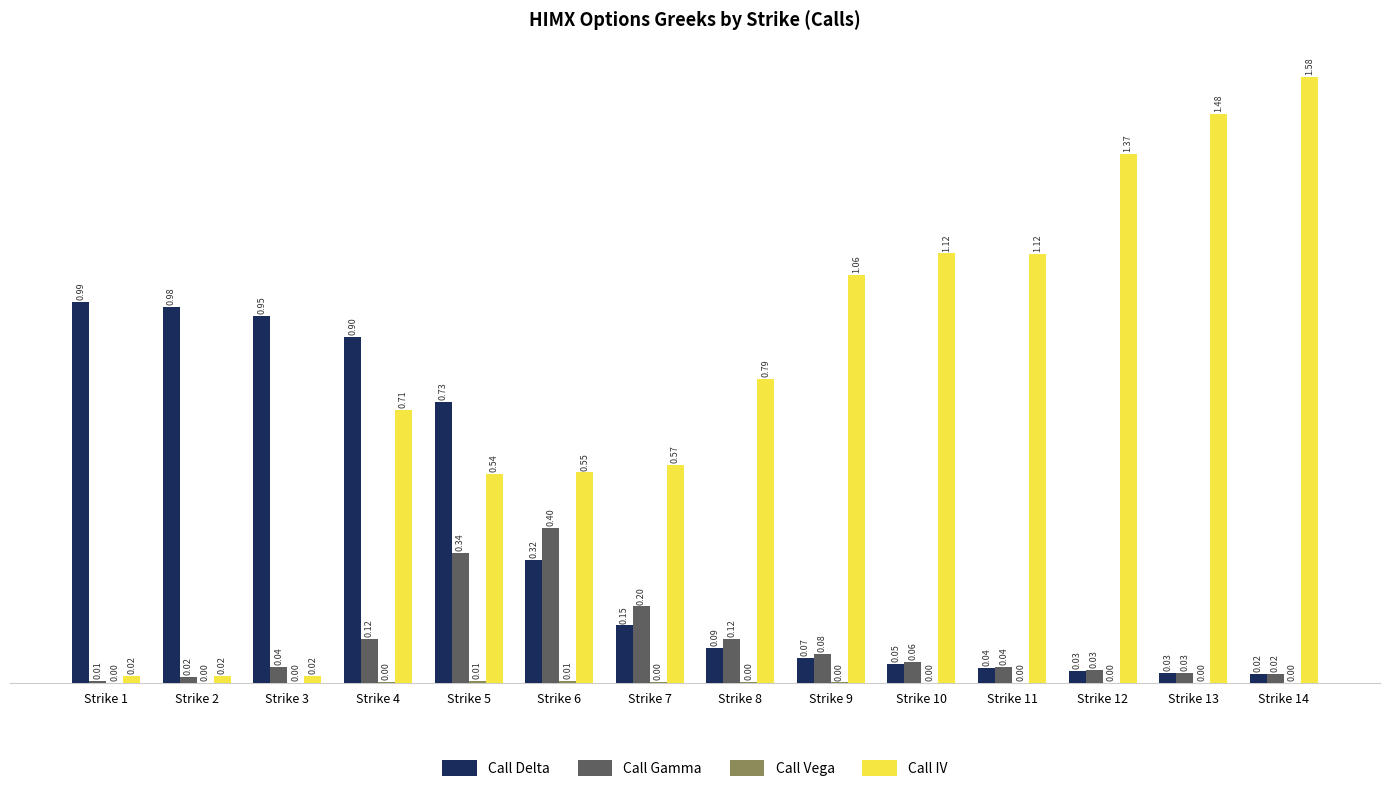

At which category is the sum across all series the highest?

Strike 4